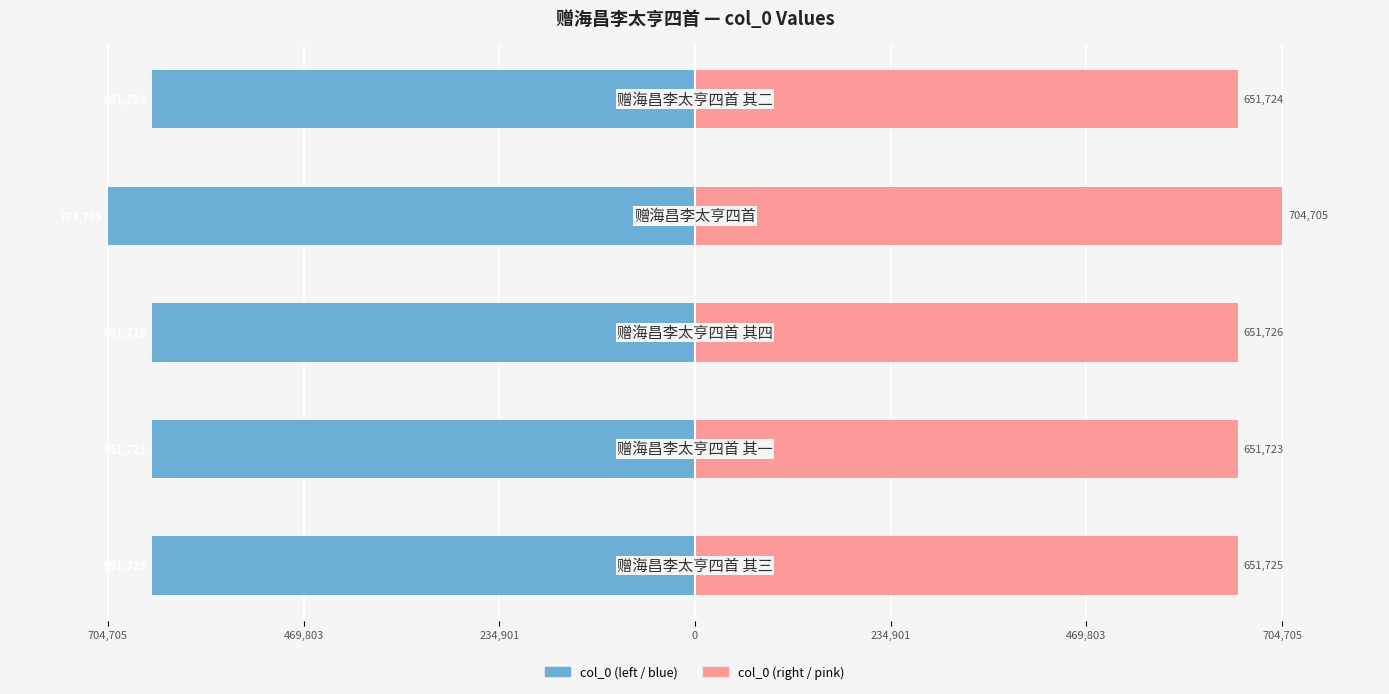

The col_0 (right) series shows 18.6 at 704,705. True or false?

False